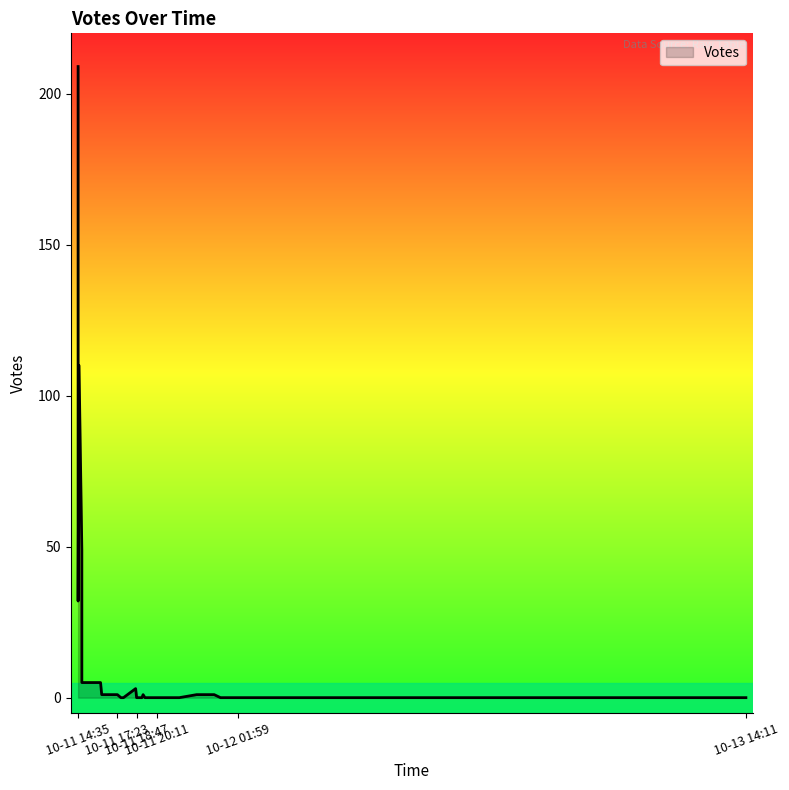

What is the label of the 39th point from the right?

10-11 14:35